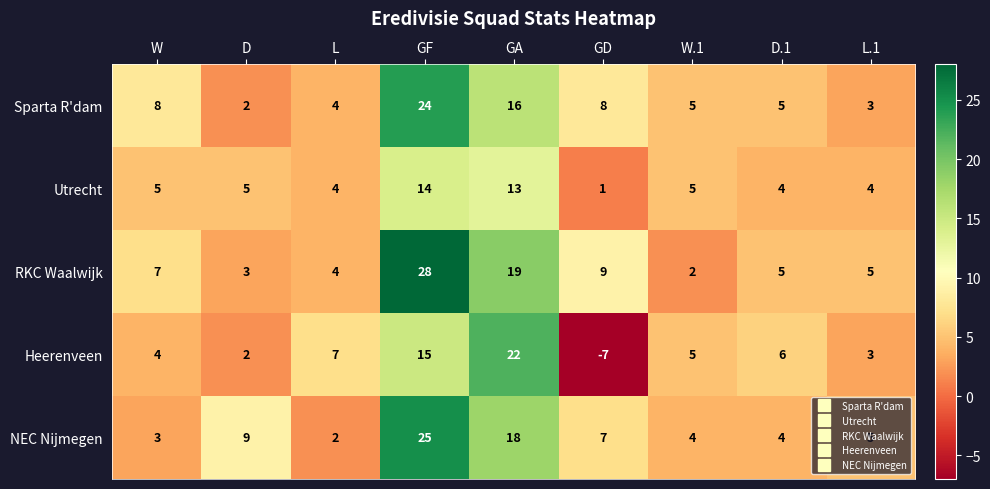

Rank the series by their maximum value, from lowest to highest.

Utrecht, Heerenveen, Sparta R'dam, NEC Nijmegen, RKC Waalwijk